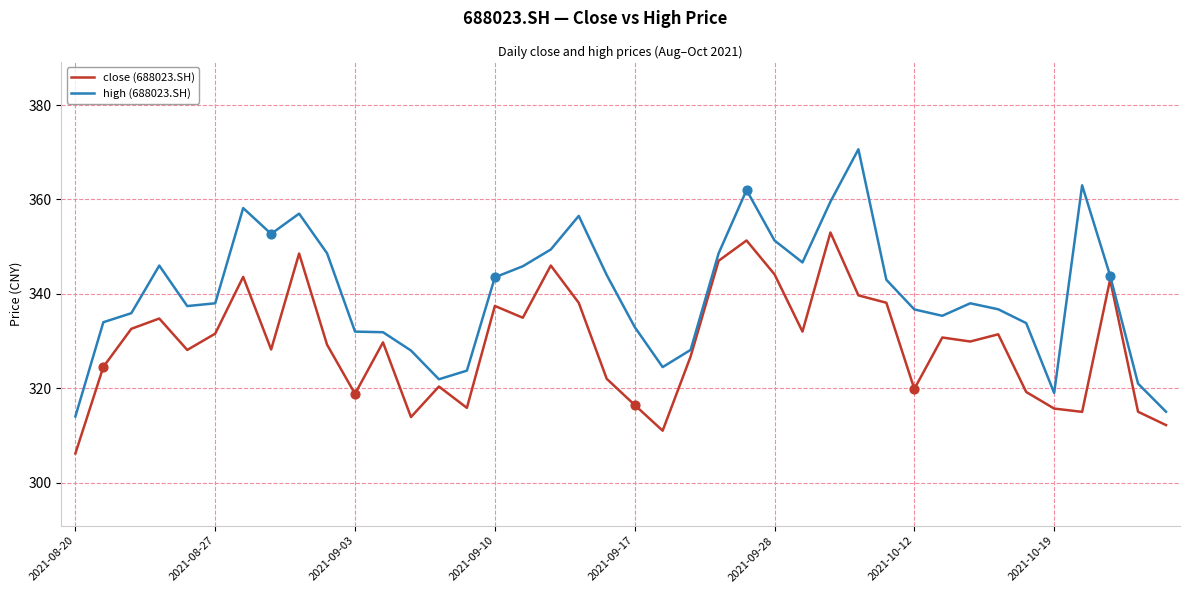

Which series has the largest range (max minus min)?

high (688023.SH)